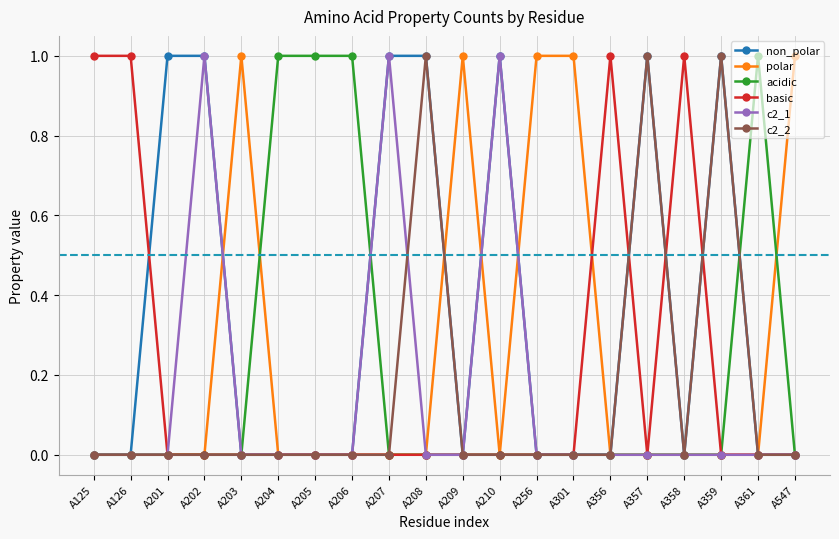

The acidic series shows 1 at A547. True or false?

False